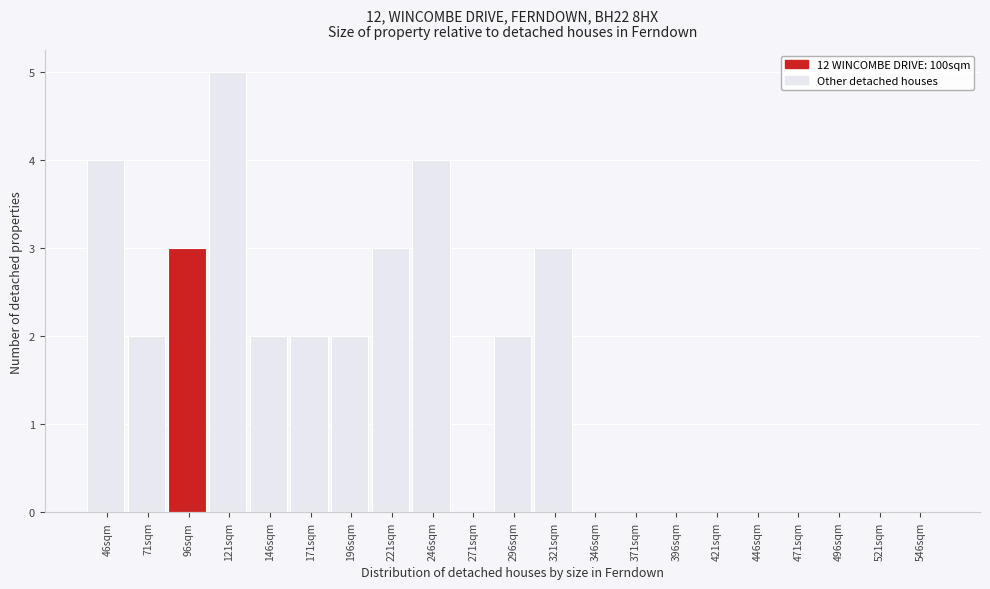

Reading left to right, transcribe all the data shown in this chart.

46sqm=4	71sqm=2	96sqm=3	121sqm=5	146sqm=2	171sqm=2	196sqm=2	221sqm=3	246sqm=4	271sqm=0	296sqm=2	321sqm=3	346sqm=0	371sqm=0	396sqm=0	421sqm=0	446sqm=0	471sqm=0	496sqm=0	521sqm=0	546sqm=0